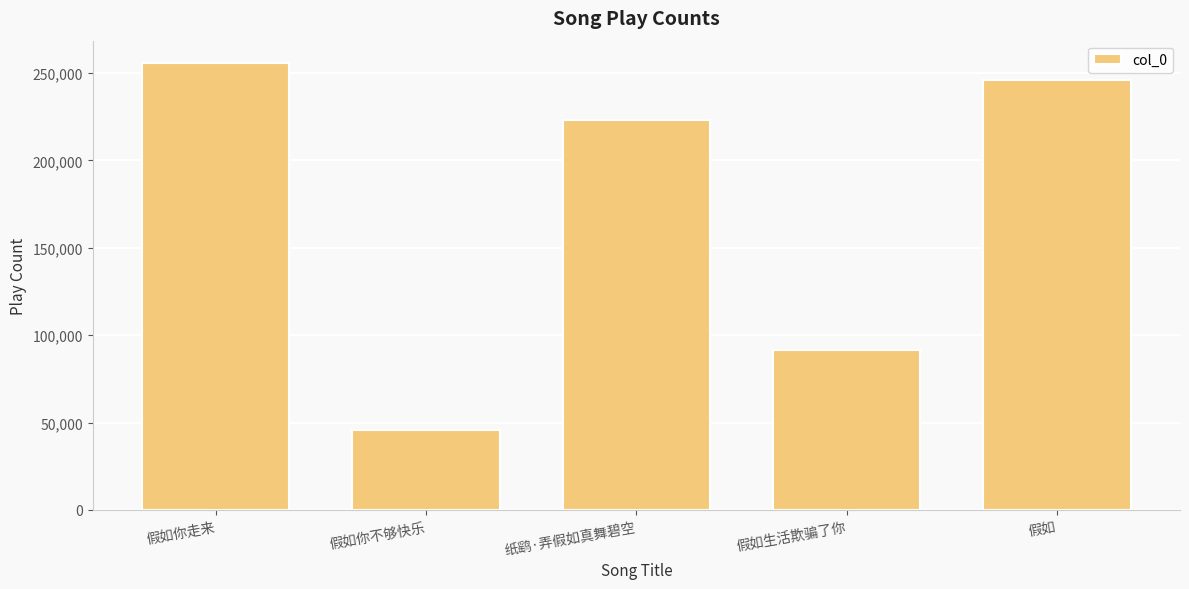

Which has a higher value, 纸鹞·弄假如真舞碧空 or 假如生活欺骗了你?

纸鹞·弄假如真舞碧空